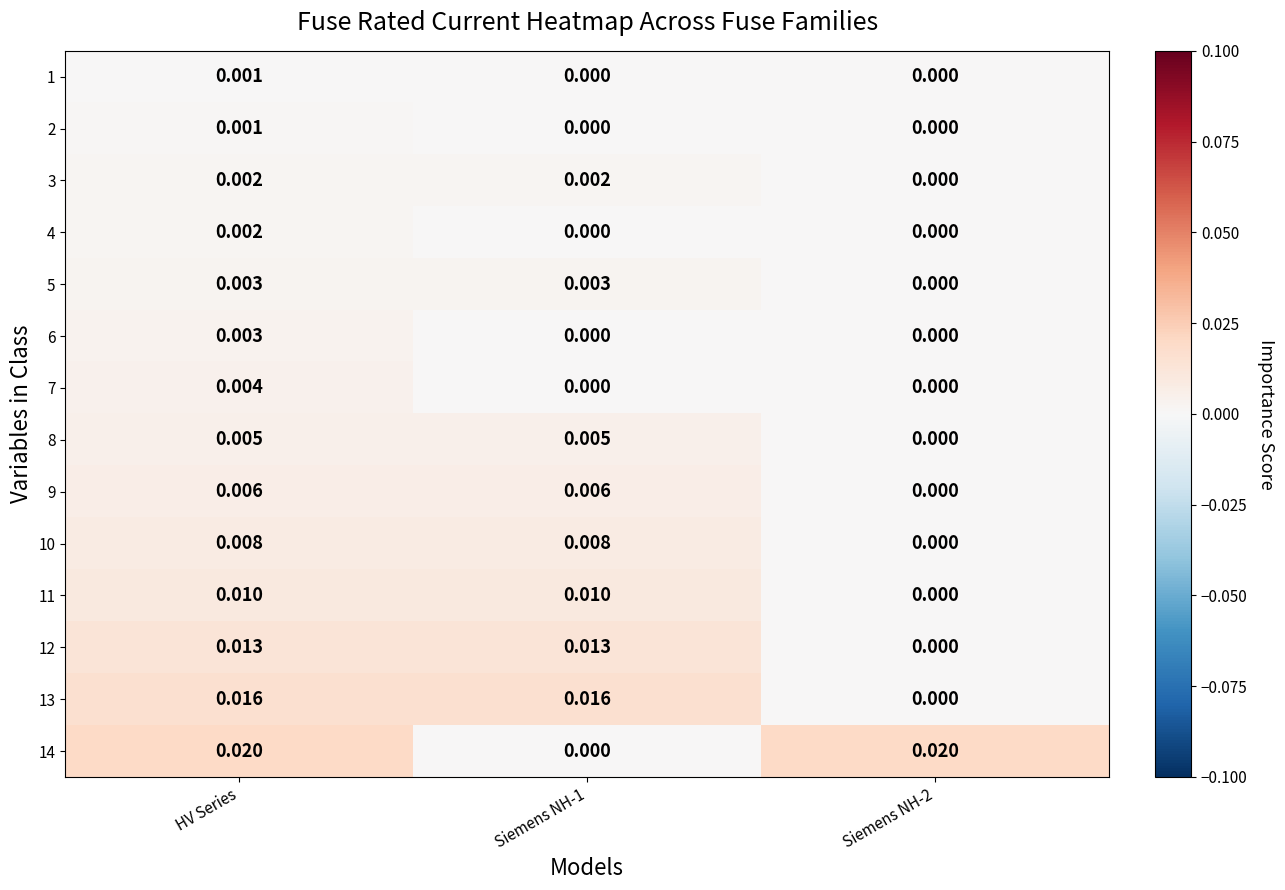

Count the number of data series in this chart.

14